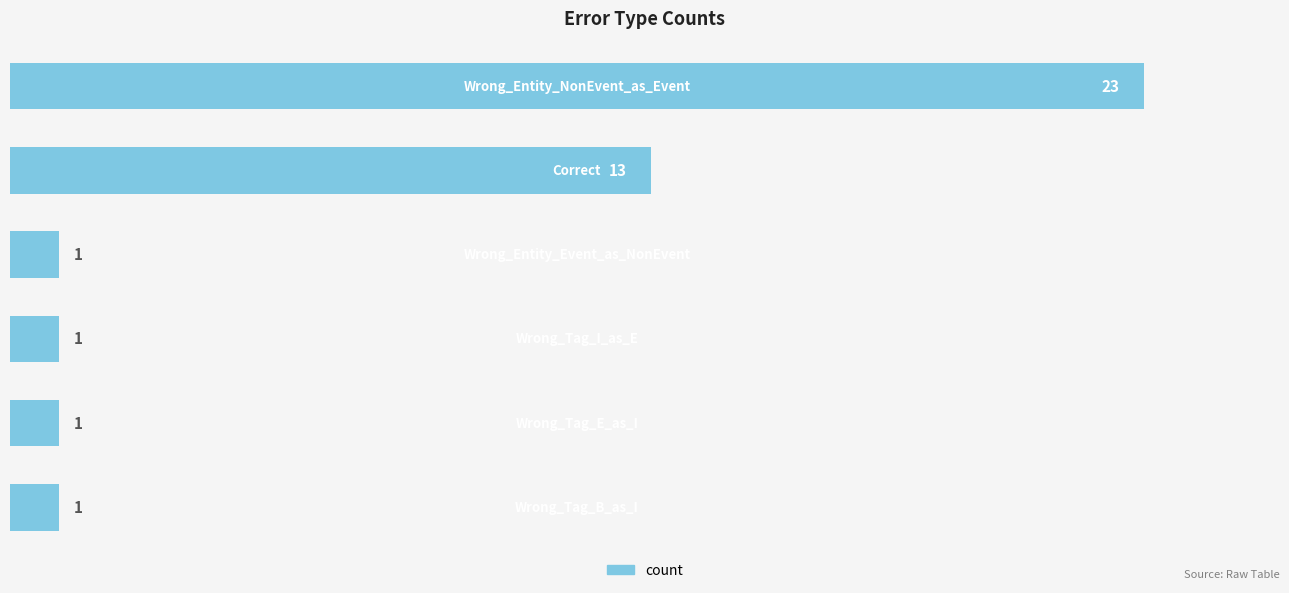

What is the maximum value shown in the chart?

23